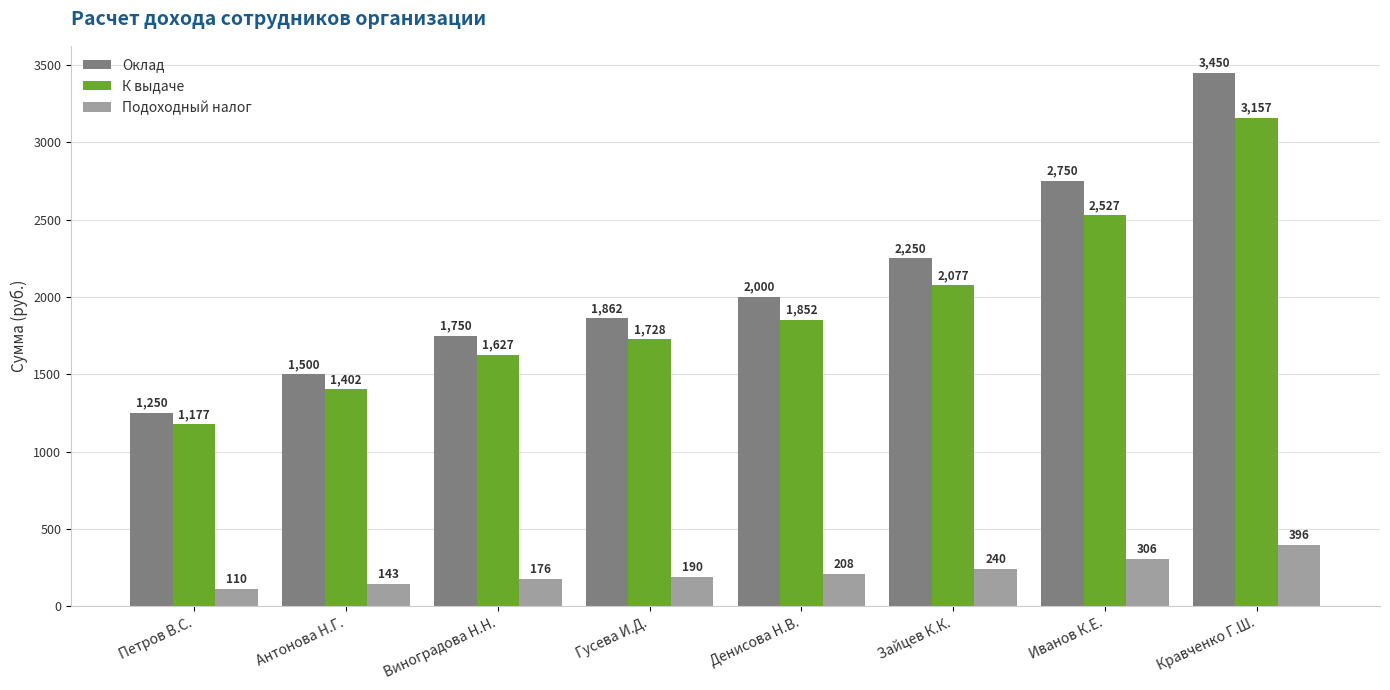

Which series has the largest total across all categories?

Оклад